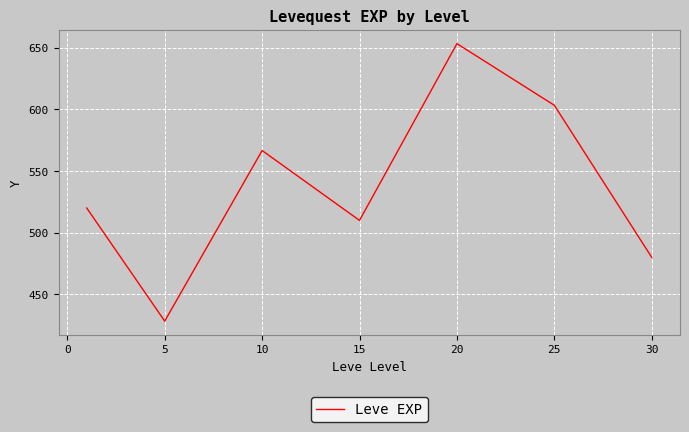

How many interior local peaks (higher than both neighbors) does the data have?

2